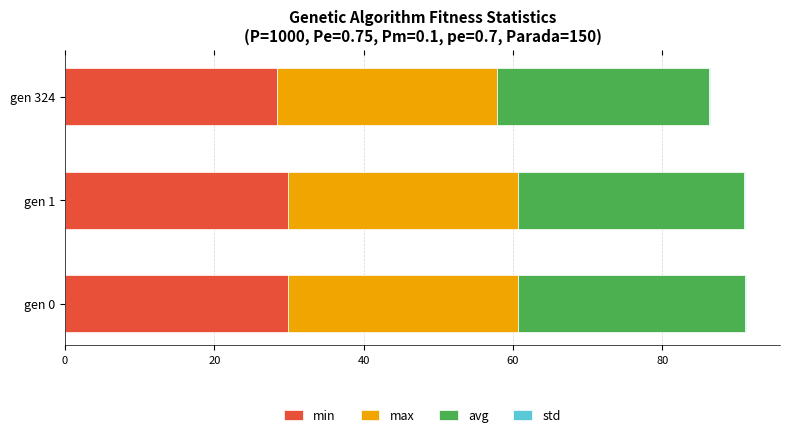

What is the sum of all min values?

88.0